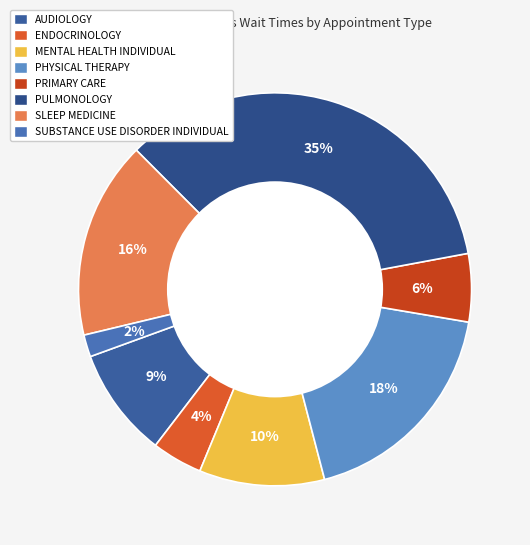

Is the sum of AUDIOLOGY and MENTAL HEALTH INDIVIDUAL greater than half?

No